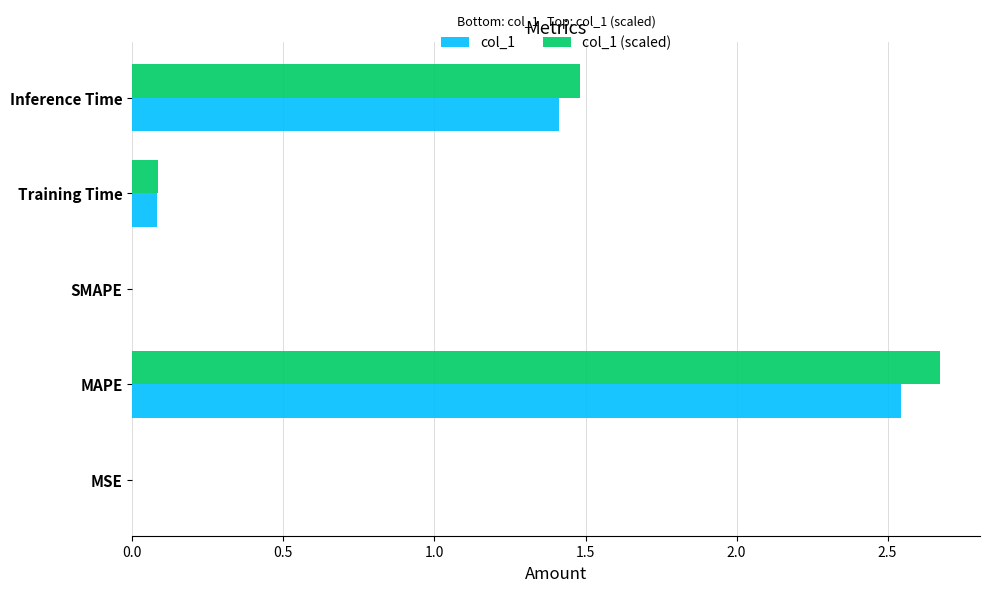

The col_1 series shows 1.7 at SMAPE. True or false?

False